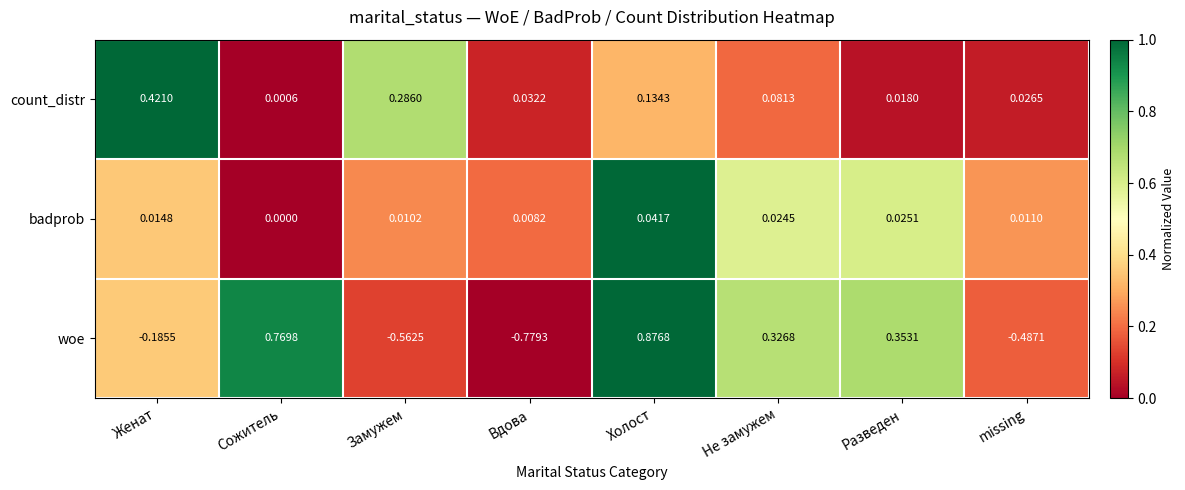

Which series has the largest range (max minus min)?

woe